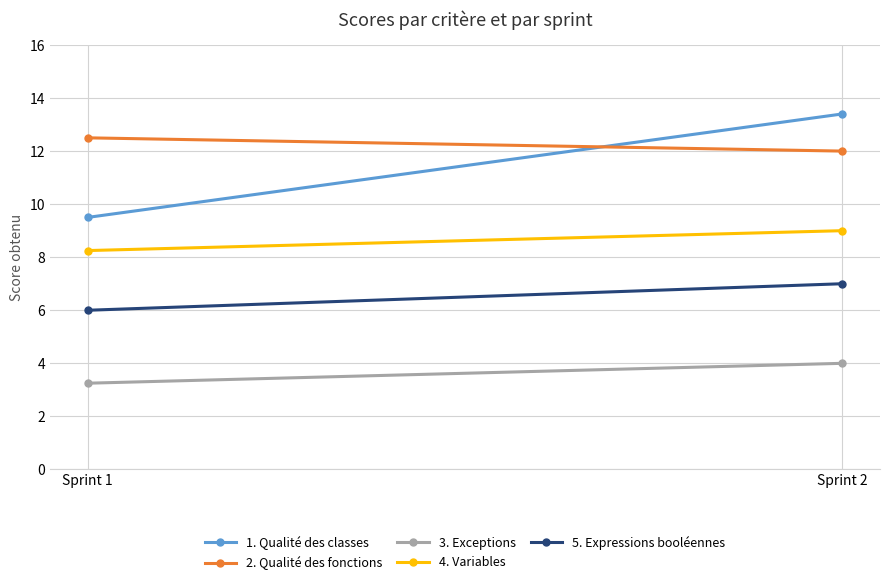

Which series has the widest spread of values?

1. Qualité des classes